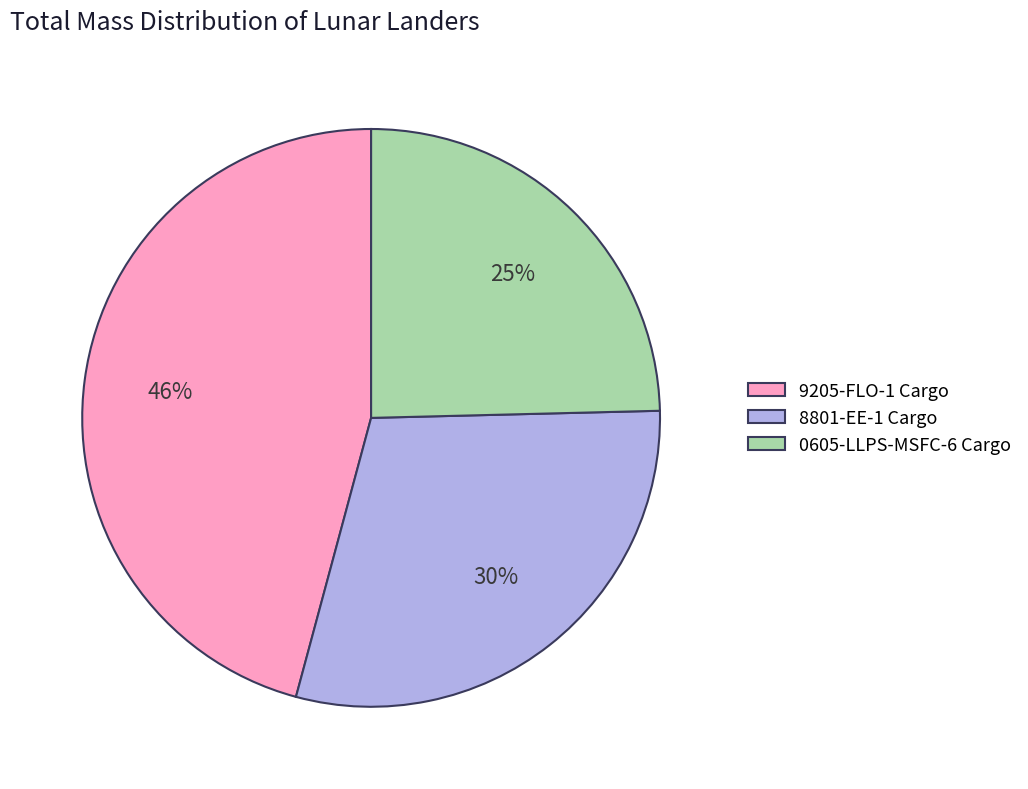

Which slice is the largest?

9205-FLO-1 Cargo